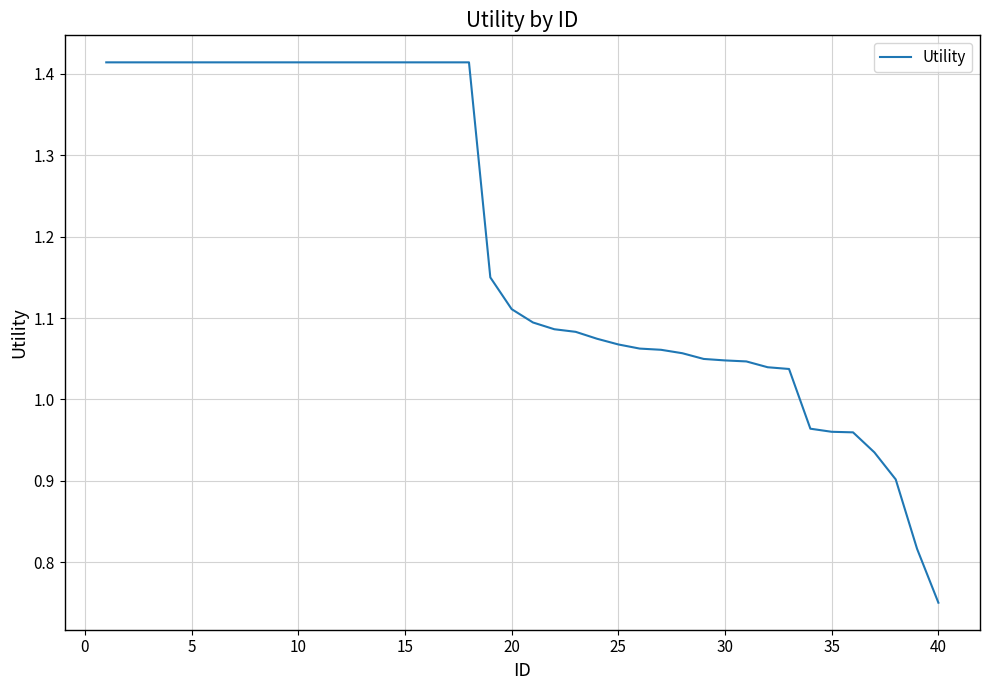

What is the difference between the maximum and minimum values?

0.7